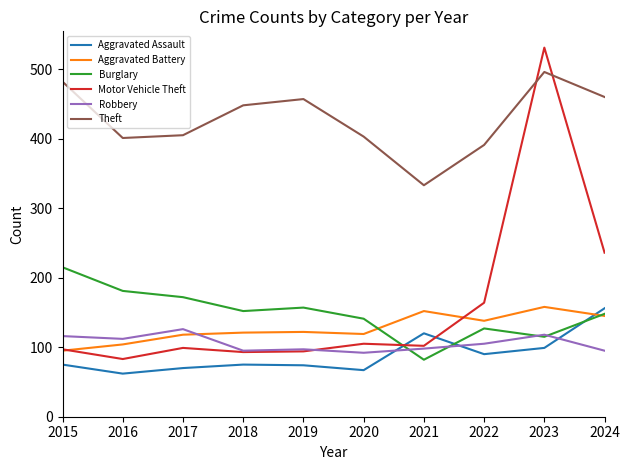

The Motor Vehicle Theft series shows 159 at 2015. True or false?

False